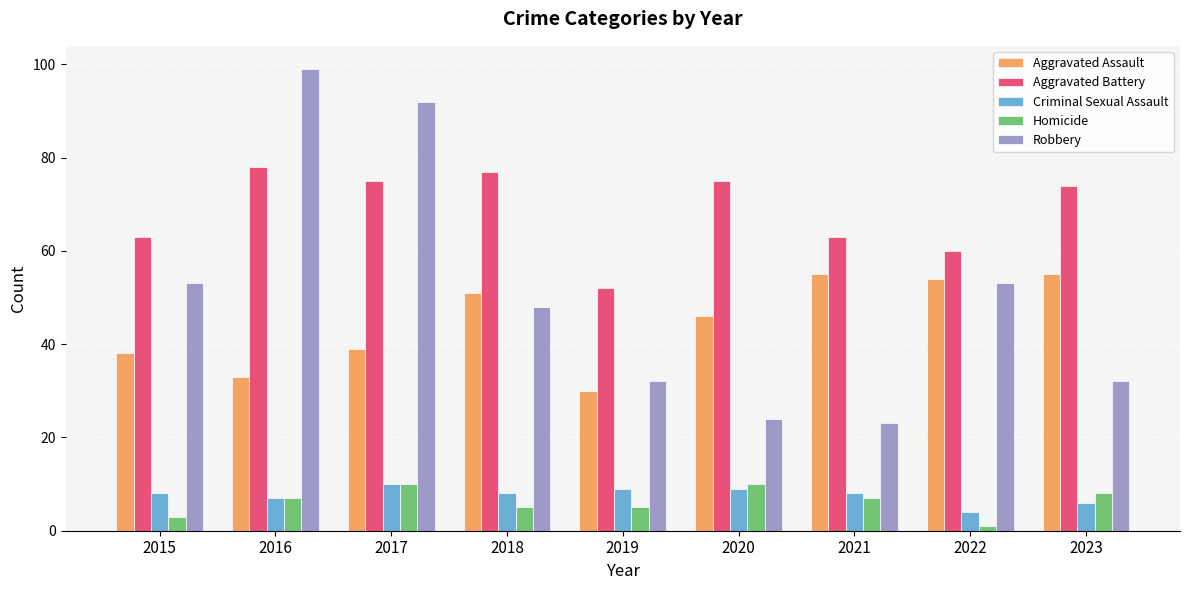

What are all the series names shown in the legend?

Aggravated Assault, Aggravated Battery, Criminal Sexual Assault, Homicide, Robbery